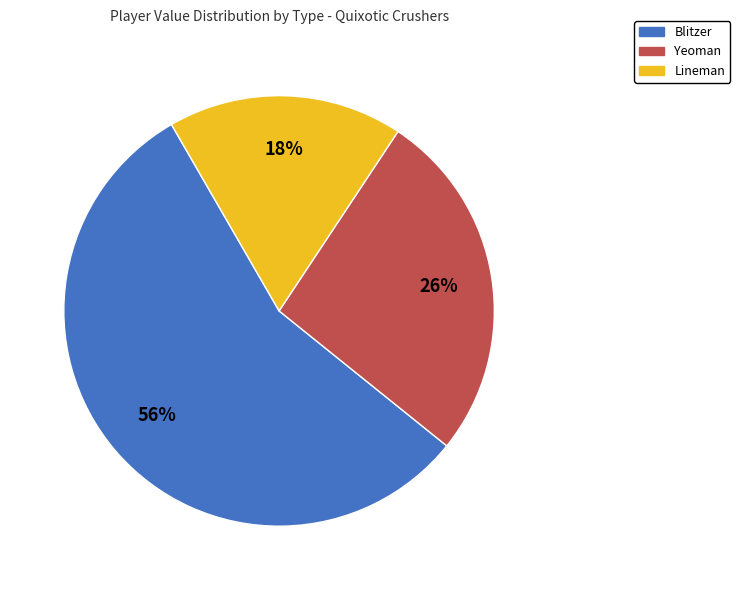

Which slice is the smallest?

Lineman